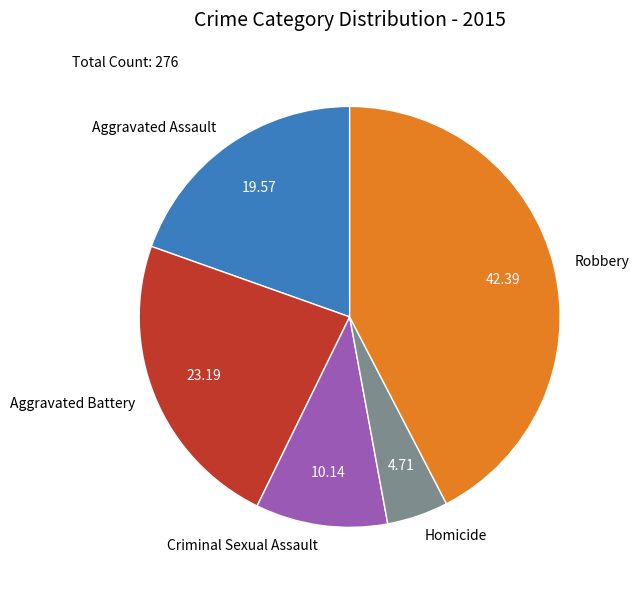

Between Criminal Sexual Assault and Homicide, which is larger?

Criminal Sexual Assault